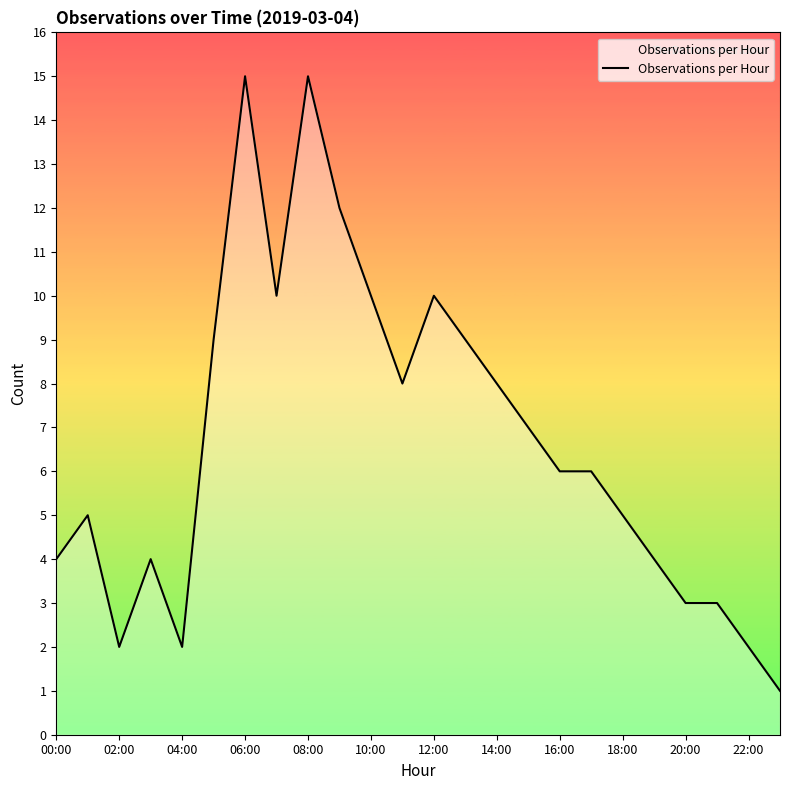

What is the greatest value displayed?

15